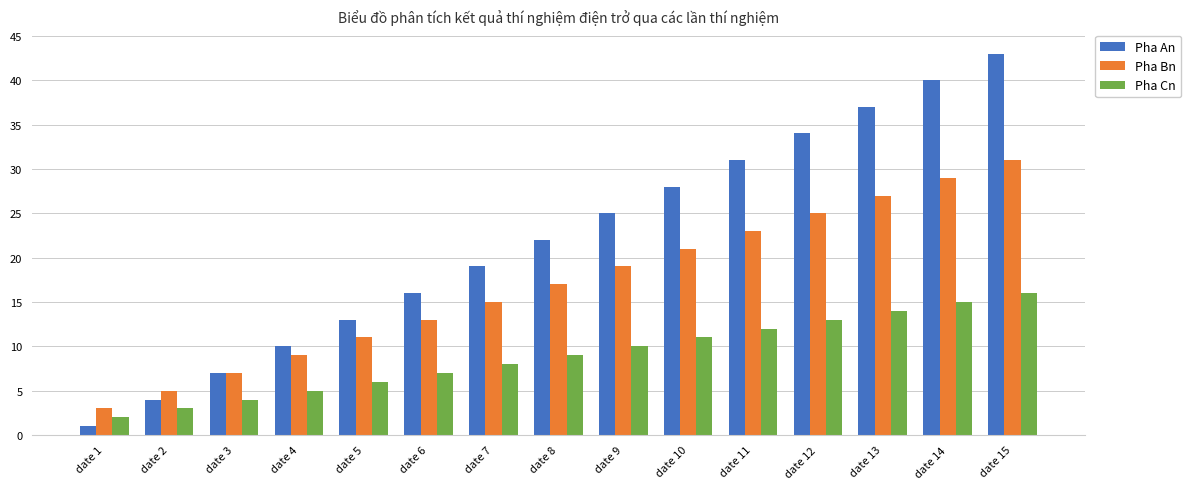

True or false: Pha Cn has a value of 7 at date 15.

False